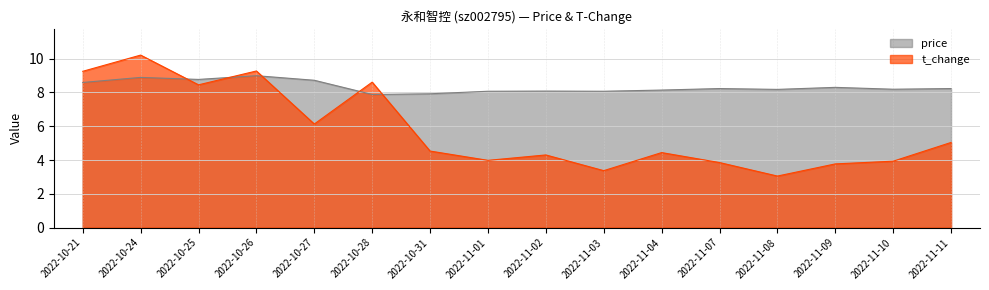

List the series in order of their overall mean, highest first.

price, t_change